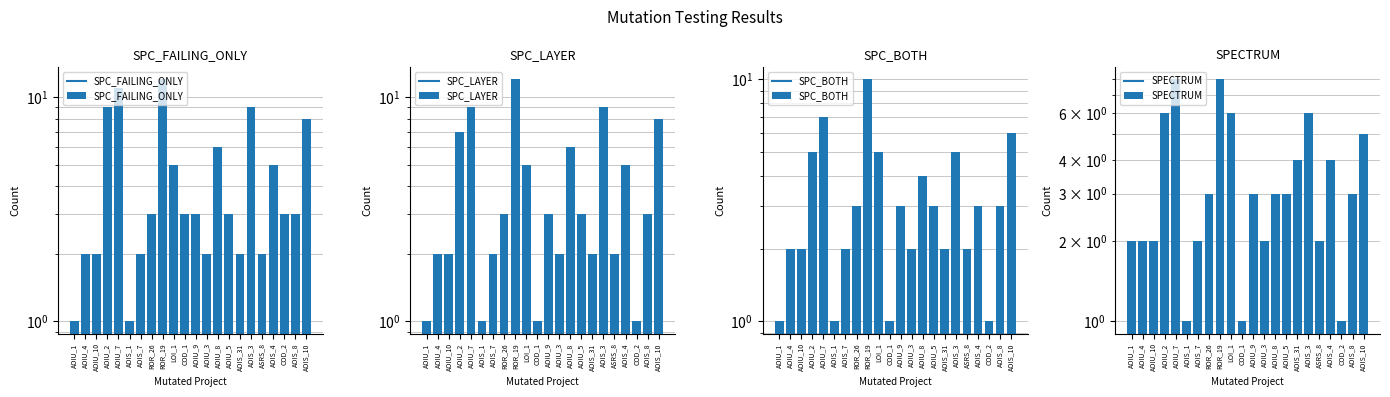

What is the value of the SPECTRUM bar at the 19th from the left?

4